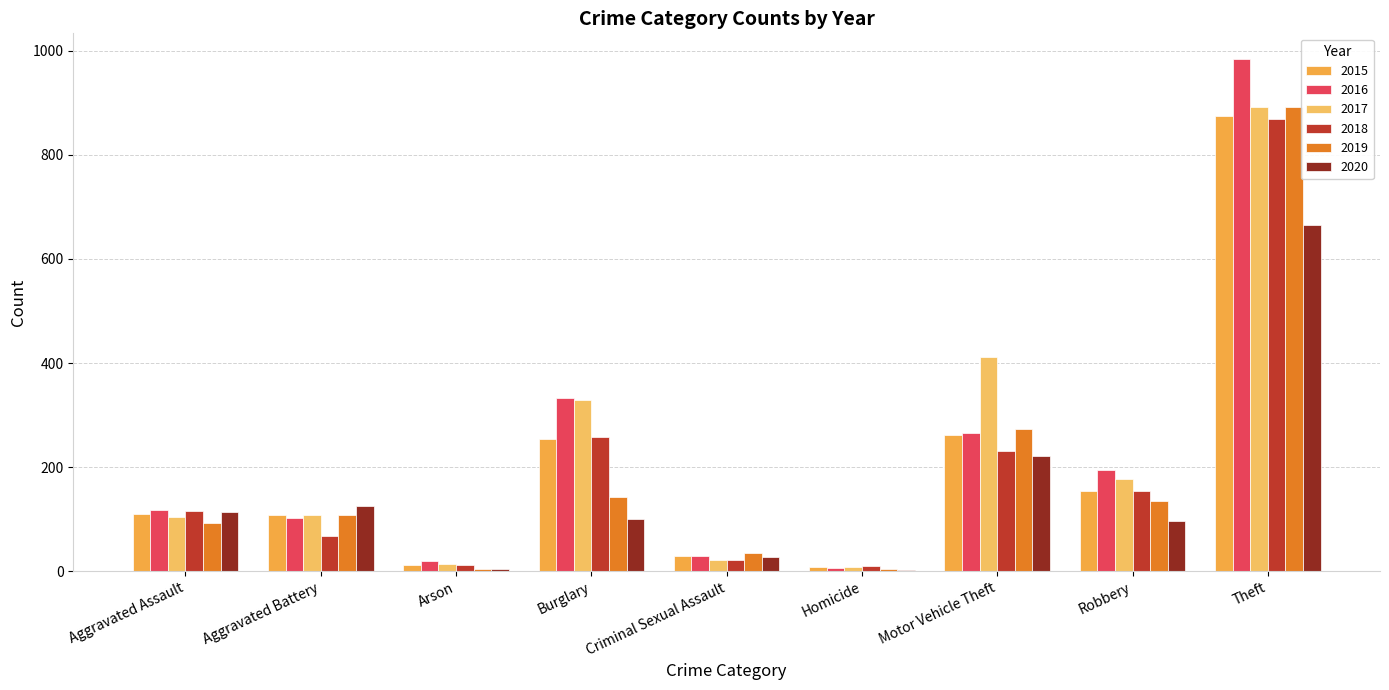

Rank the series by their maximum value, from lowest to highest.

2020, 2018, 2015, 2019, 2017, 2016